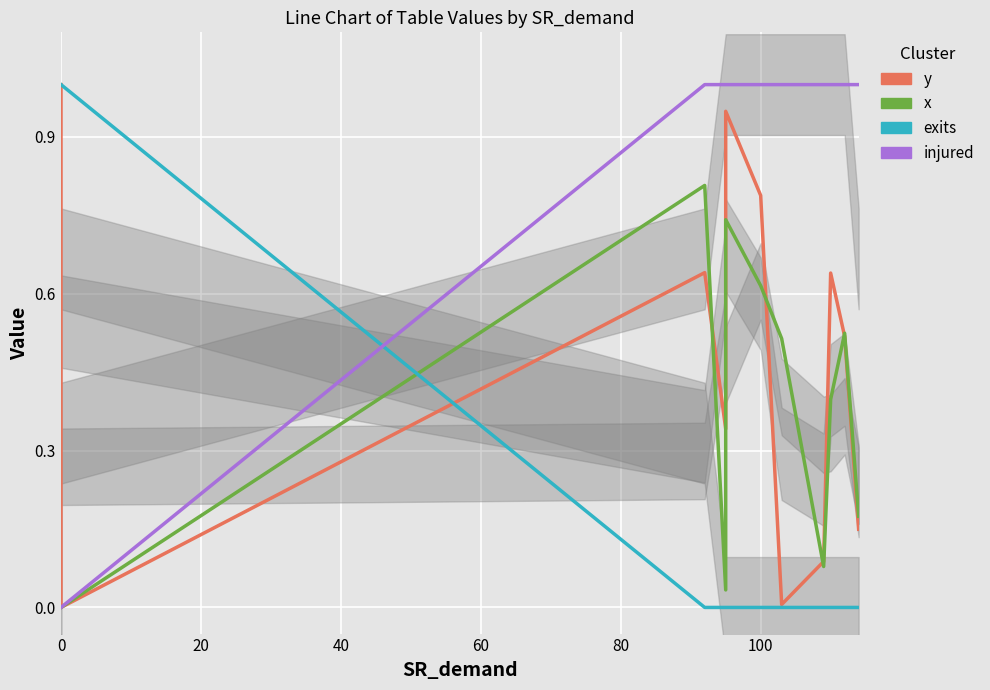

The value of y at 10 is 0.1. True or false?

False